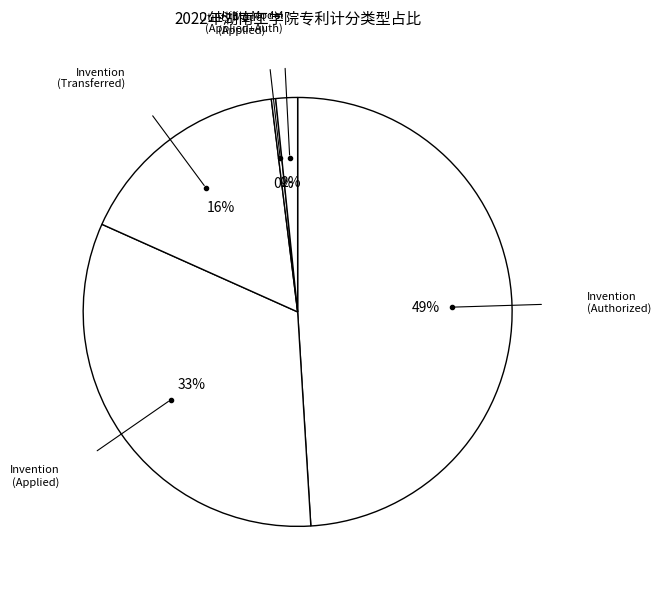

How many slices are in this pie chart?

5